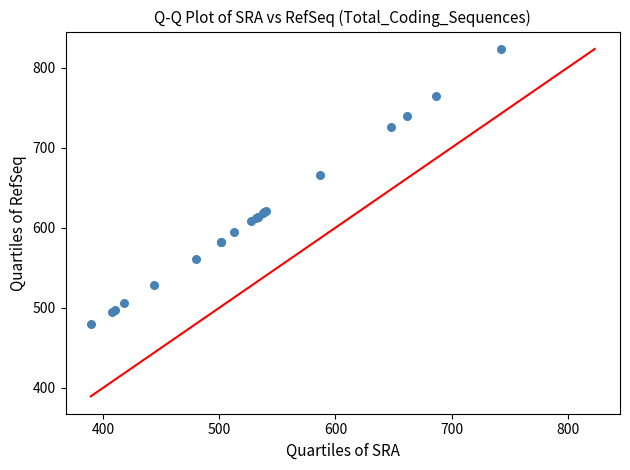

What Y value in the scatter plot is closest to 651?

665.5